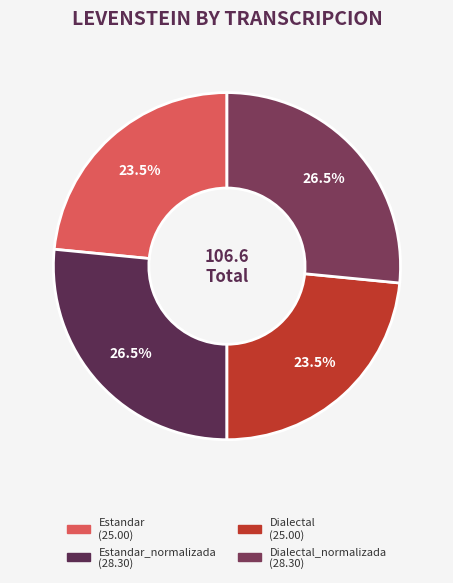

Rank the categories by value from lowest to highest.

Estandar, Dialectal, Estandar_normalizada, Dialectal_normalizada